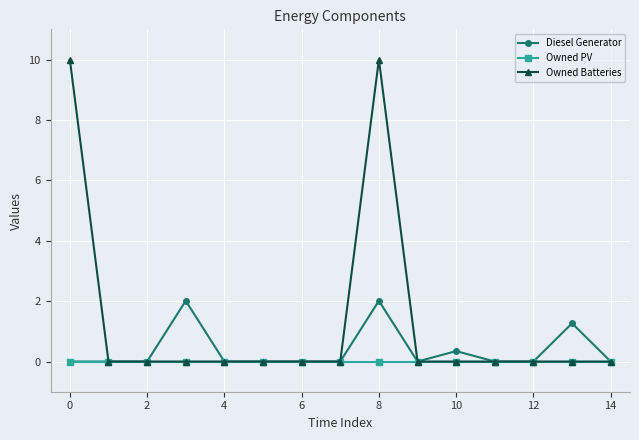

Which series has the largest range (max minus min)?

Owned Batteries